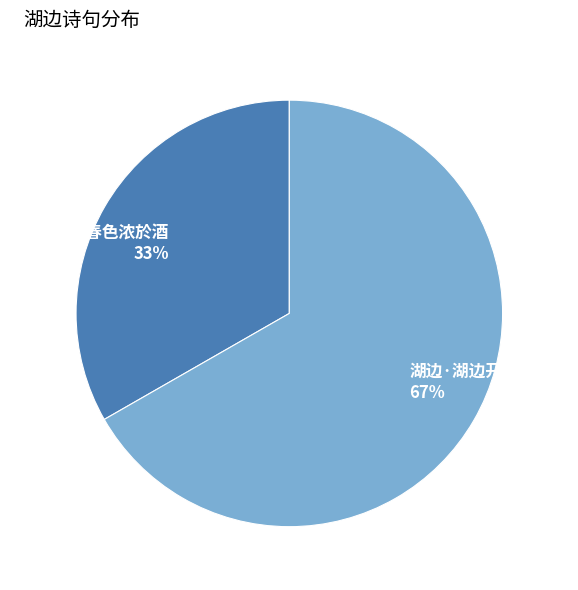

Do 湖边·湖边开到木芙蓉 and 湖边·湖边春色浓於酒 together represent more than half of the pie?

Yes